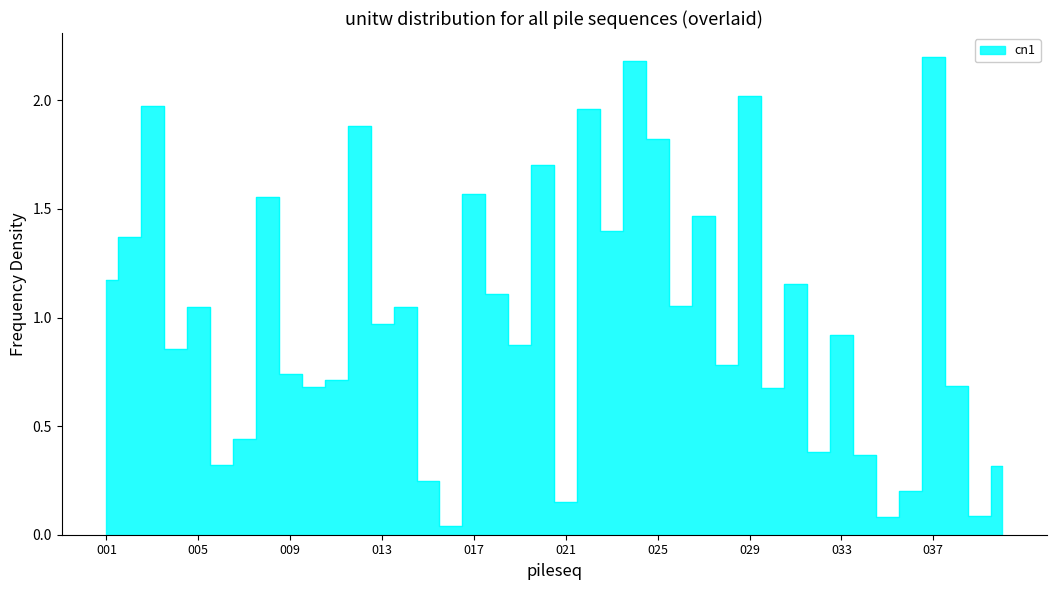

Where is the first local minimum?

004